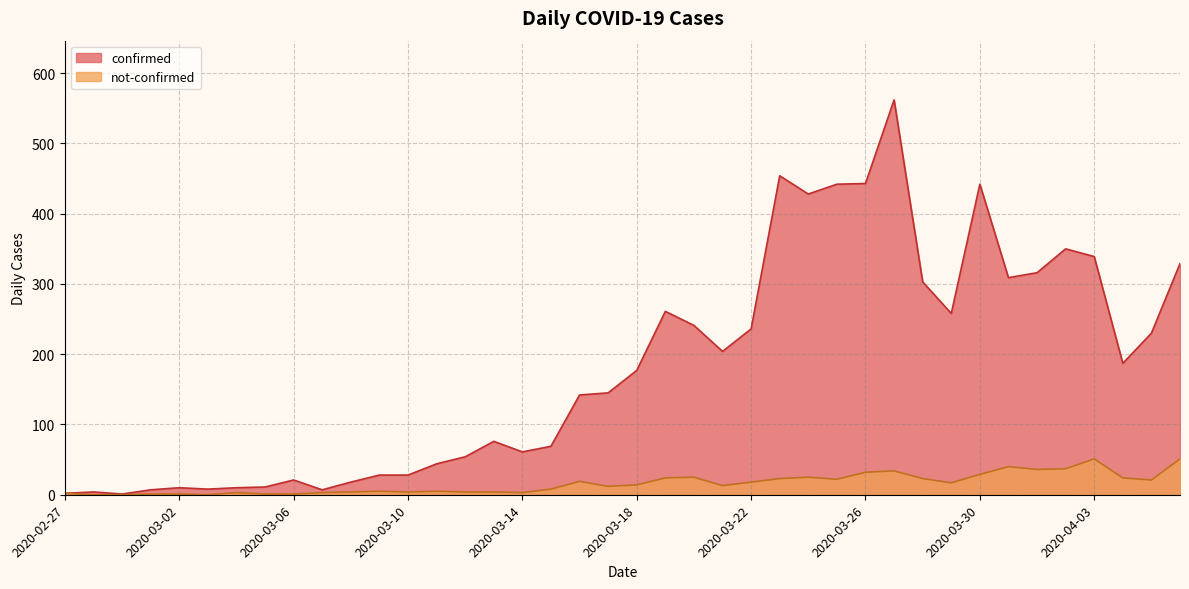

True or false: confirmed has more than 0 interior local peaks.

True